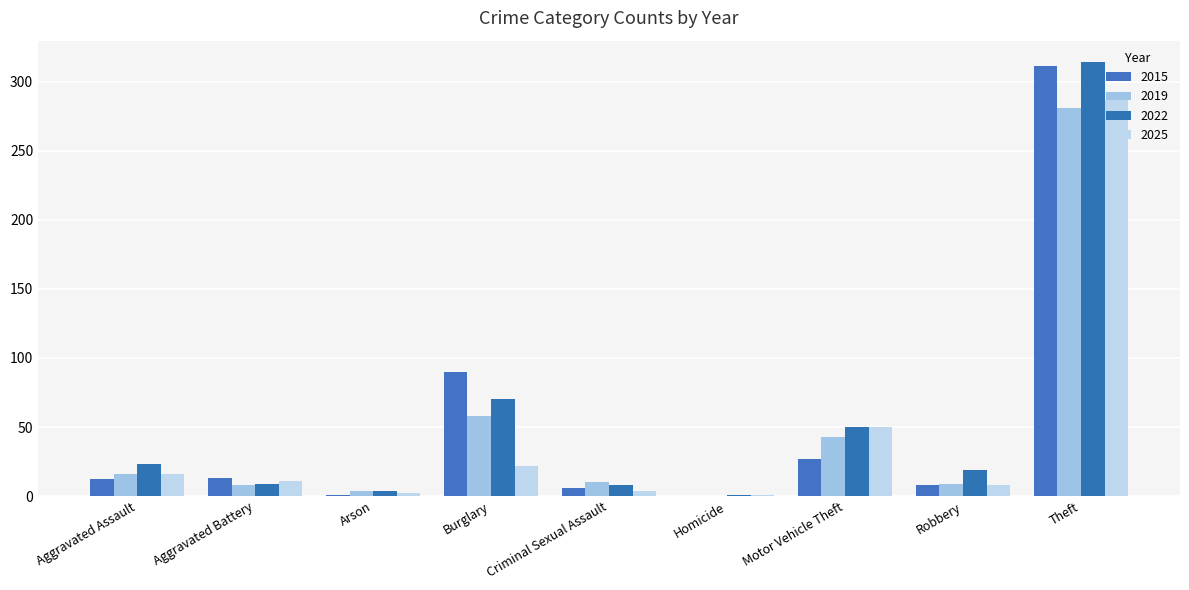

Is it true that 2019 equals 0 at Homicide?

True